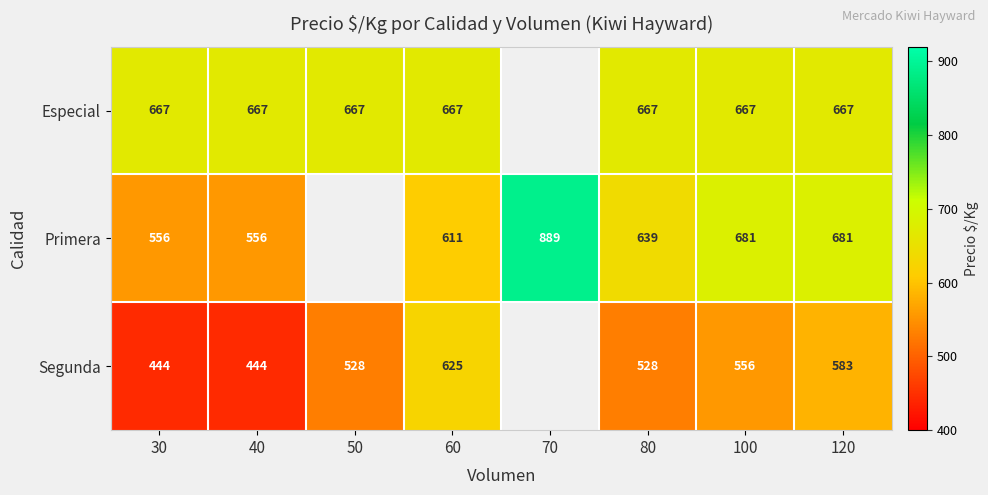

What is the total value across all series at 60?

1903